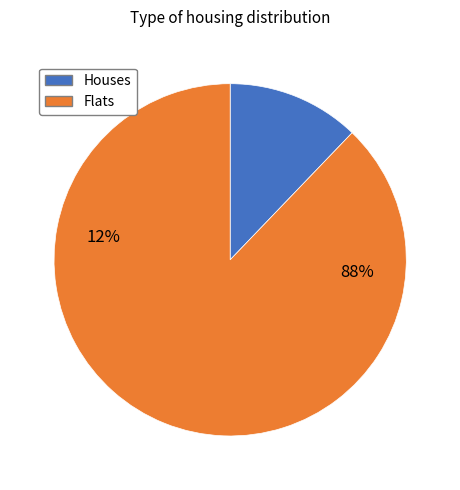

Is it true that 4 is 9% of the pie?

True